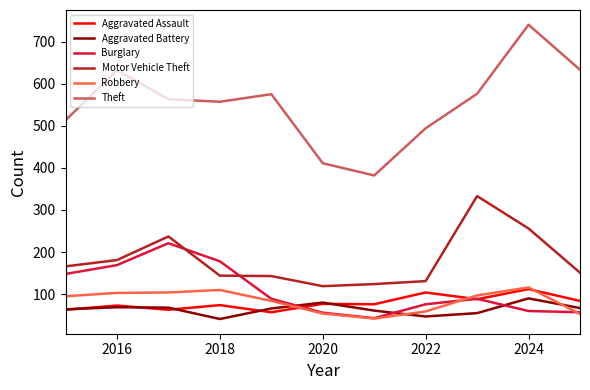

Which series has the largest total across all categories?

Theft